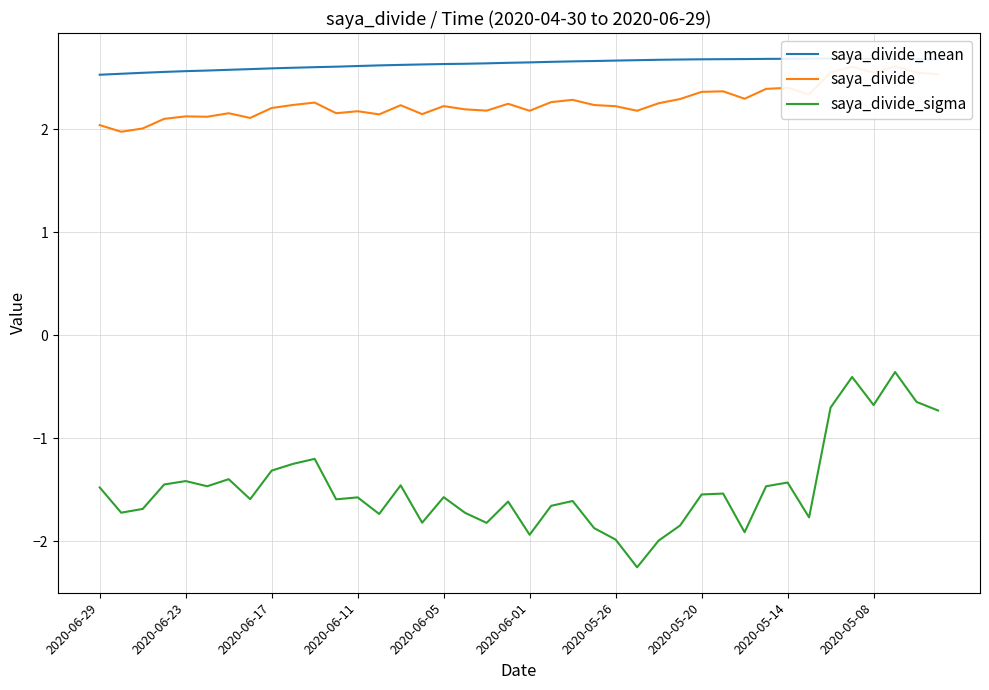

What is the value of the saya_divide point at the 8th from the left?

2.1